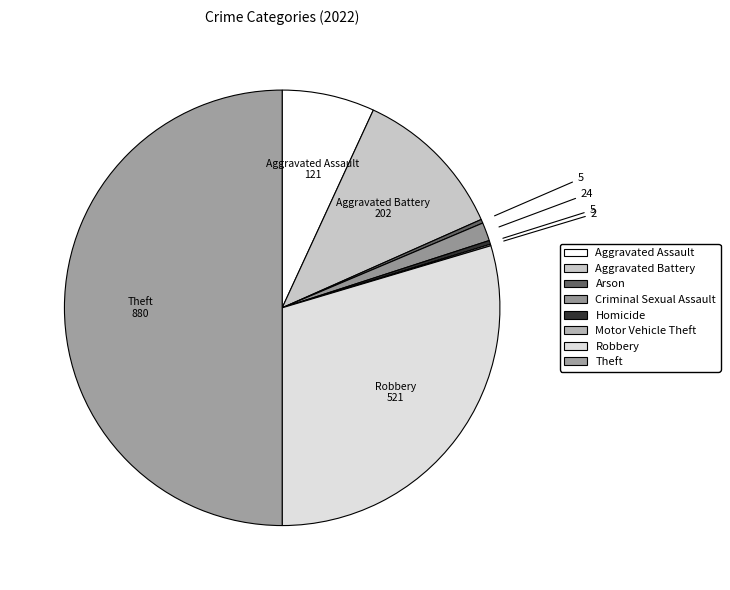

To the nearest percent, what is the difference between the largest and smallest slice percentages?

50%